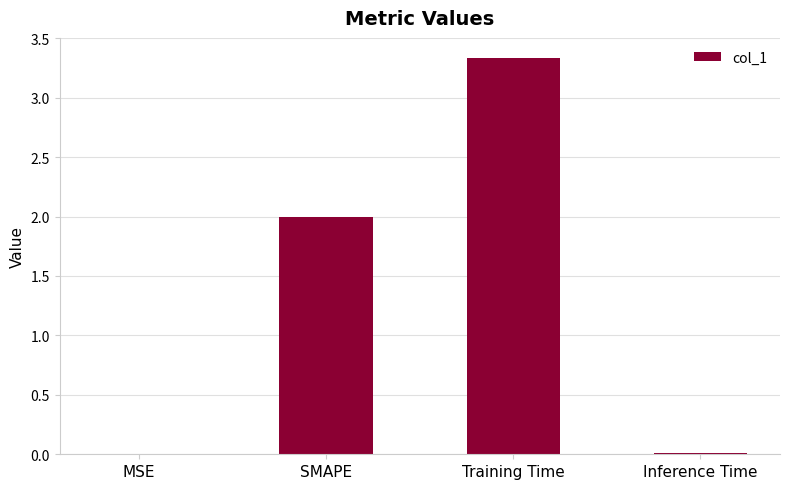

Is it true that the value at Training Time is 5.5?

False